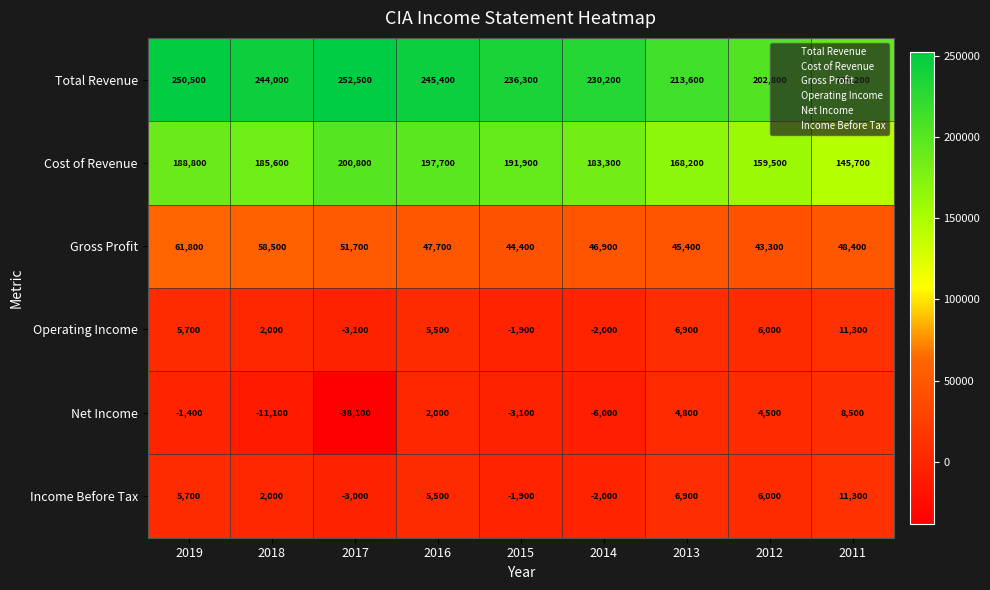

Which series changed the most between 2017 and 2015?

Net Income